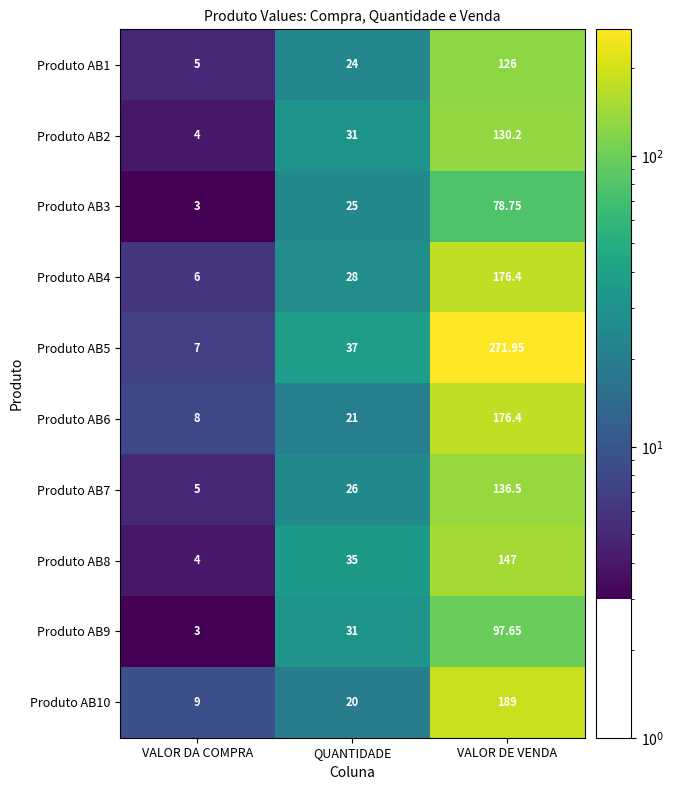

Where is Produto AB9 nearest to the value 50?

QUANTIDADE